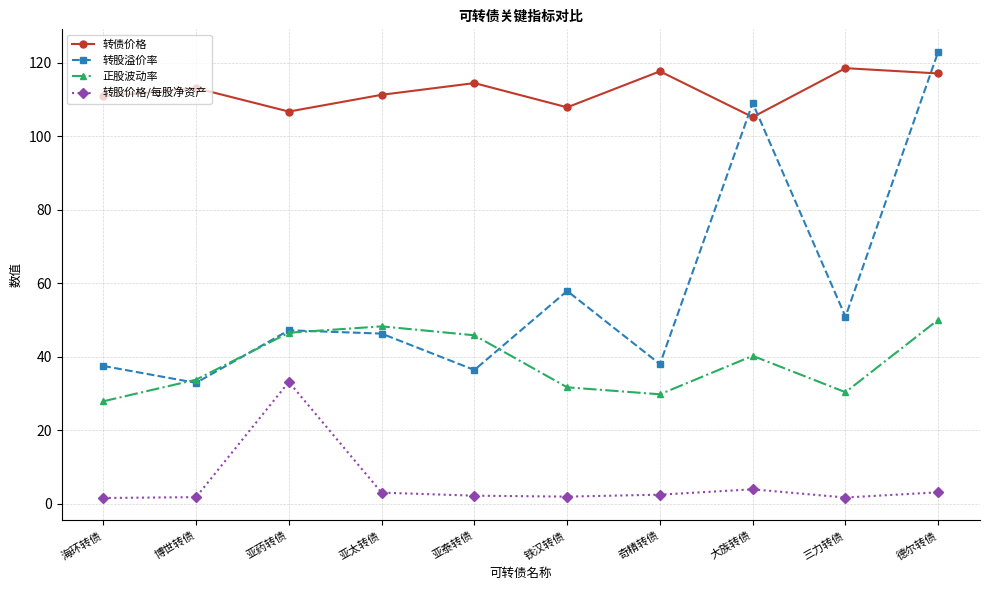

Read the 转债价格 value at 海环转债.

110.9